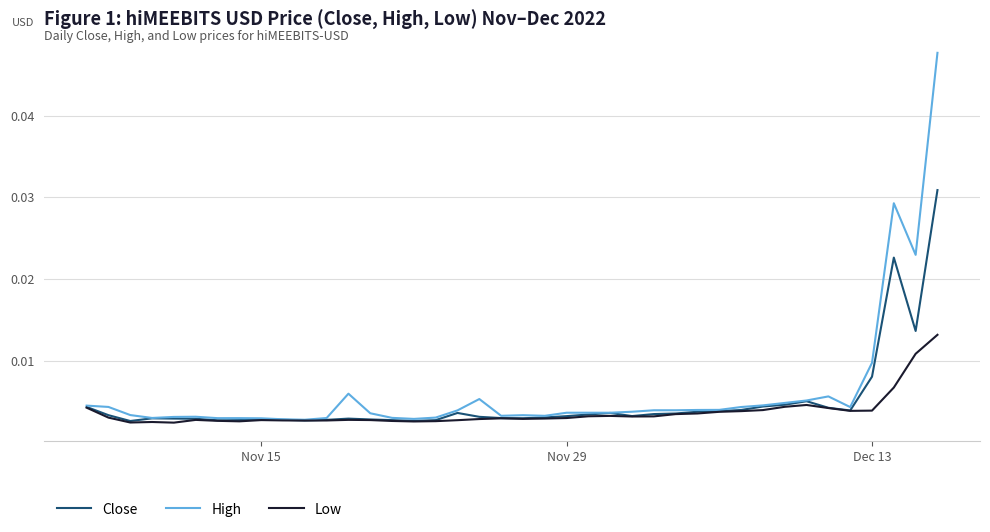

List the series in order of their peak value, lowest first.

Low, Close, High